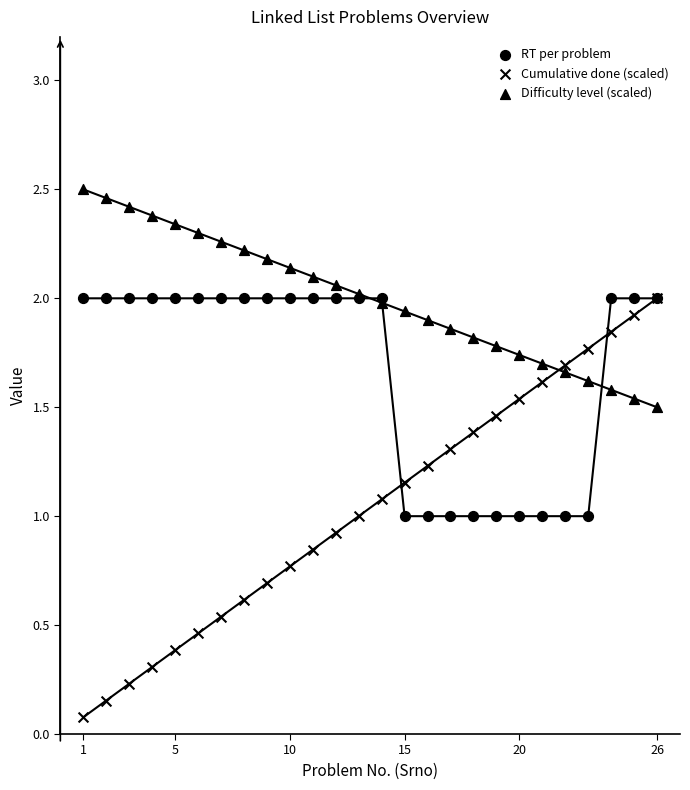

What are all the series names shown in the legend?

RT per problem, Cumulative done (scaled), Difficulty level (scaled)